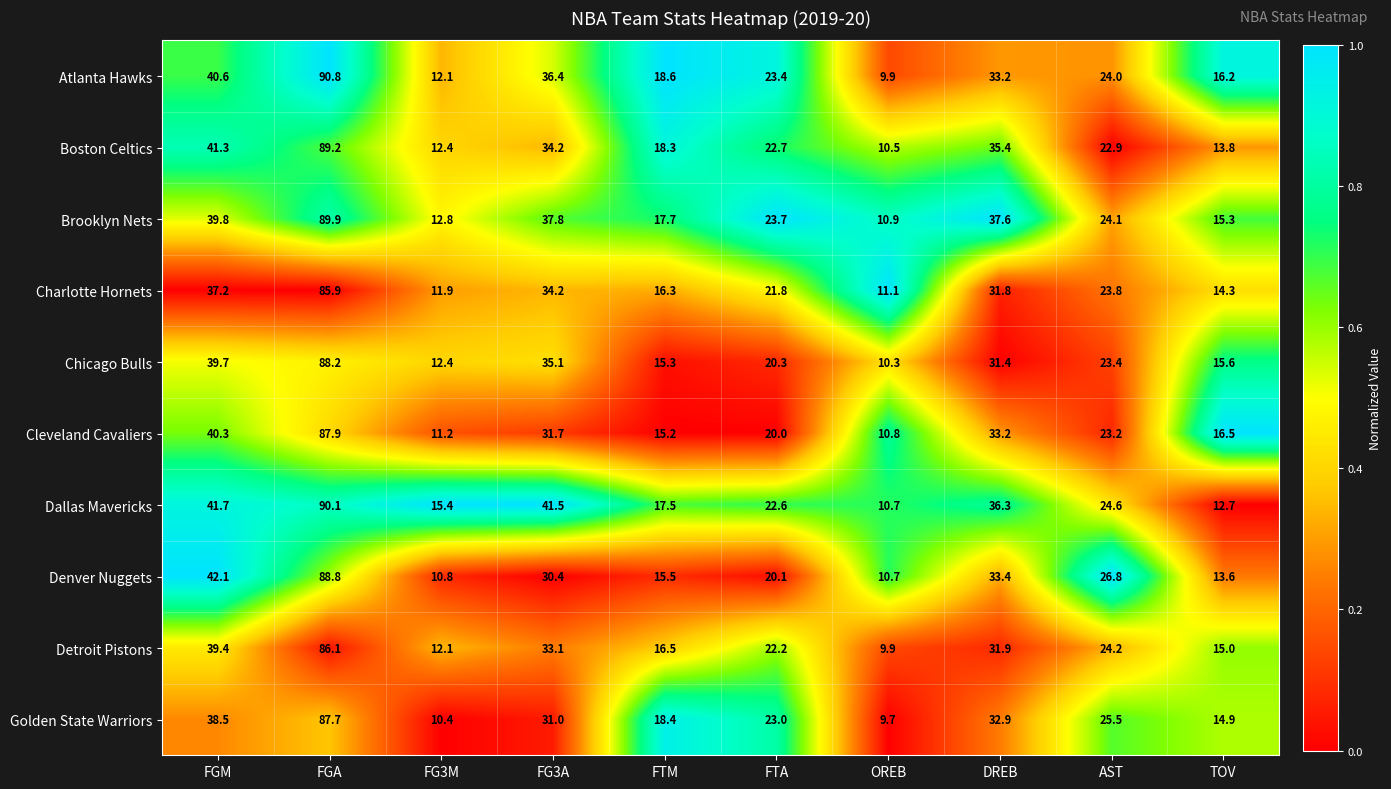

What is the total value across all series at AST?

242.5